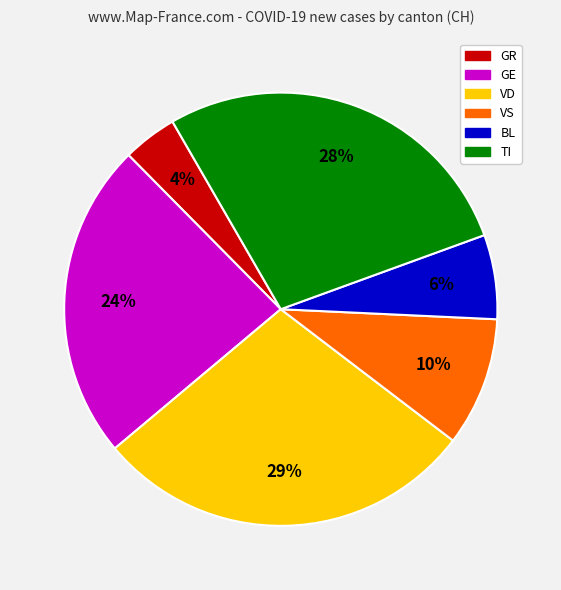

Does any single category account for the majority?

No